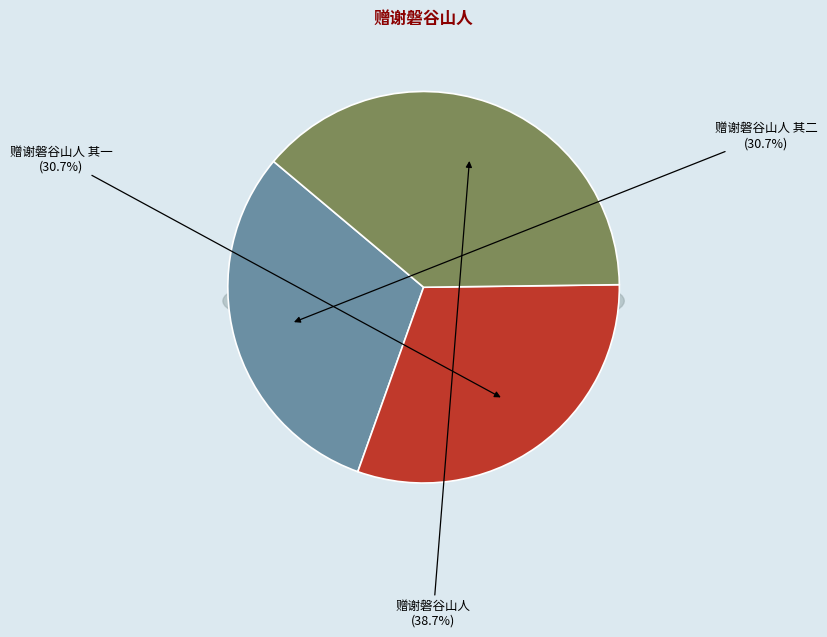

How many slices are in this pie chart?

3